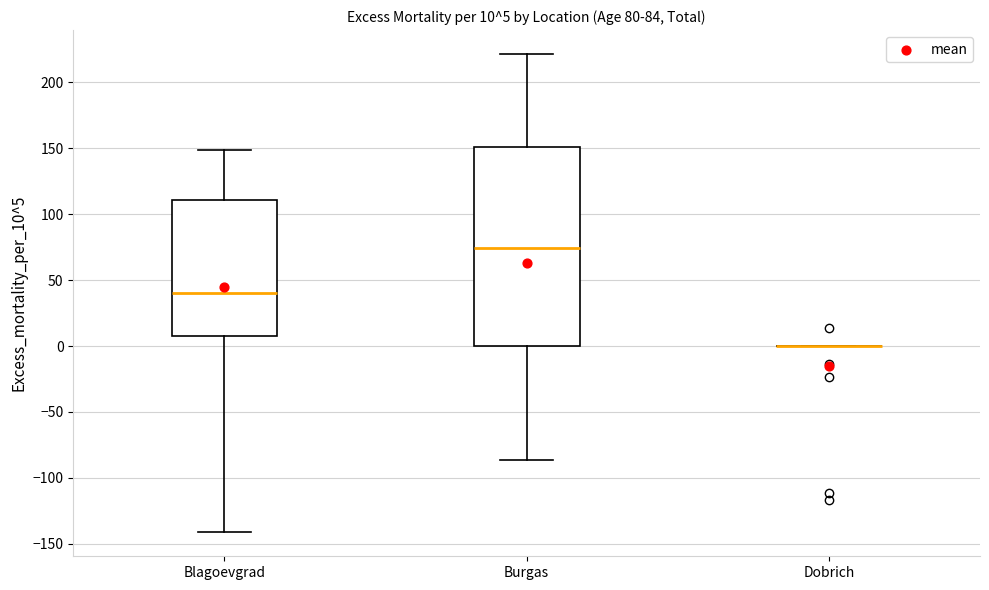

Which box is the tallest, from its lower edge to its upper edge?

Burgas